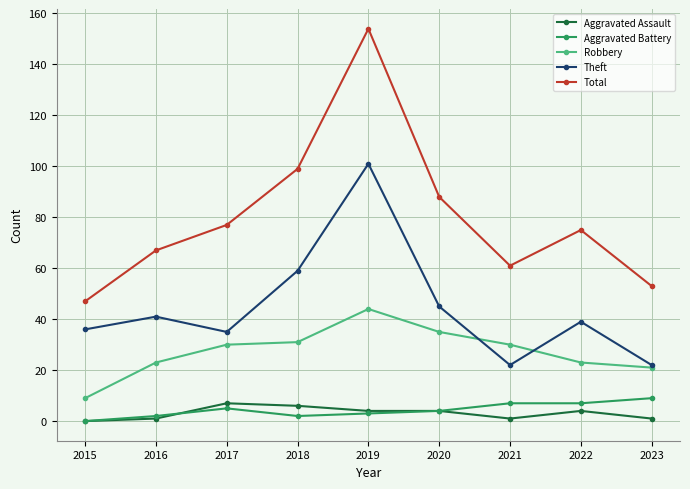

Which series has the largest range (max minus min)?

Total